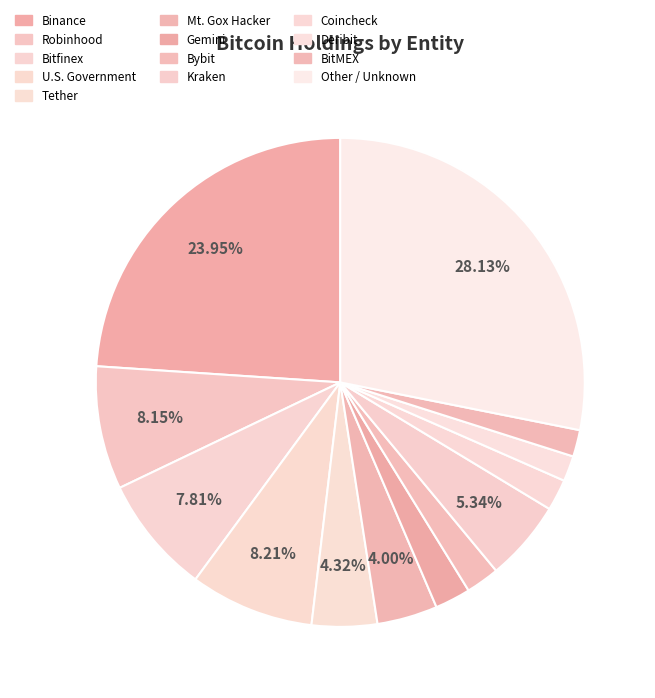

Is Coincheck the majority of the pie?

No